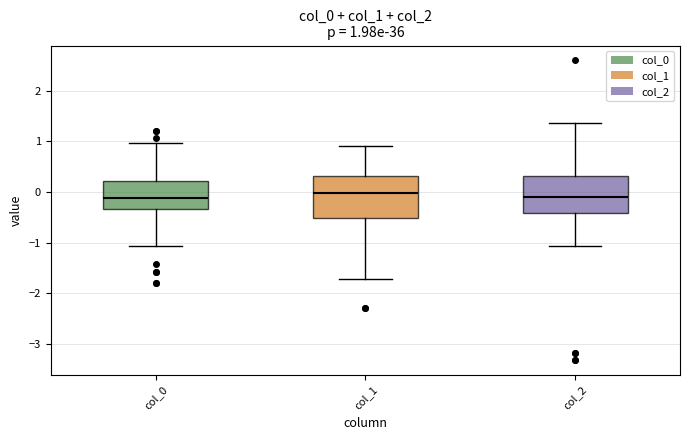

Comparing the boxes themselves (not the whiskers), which one is the tallest?

col_1